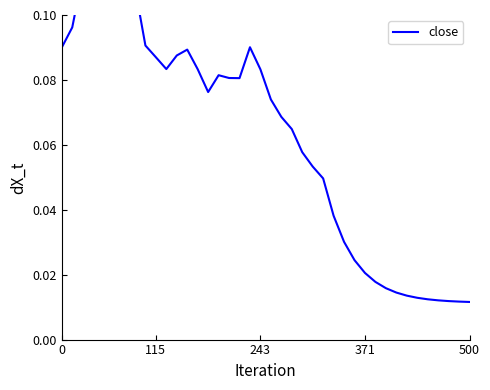

True or false: the data shows 0.1 at 243.

False